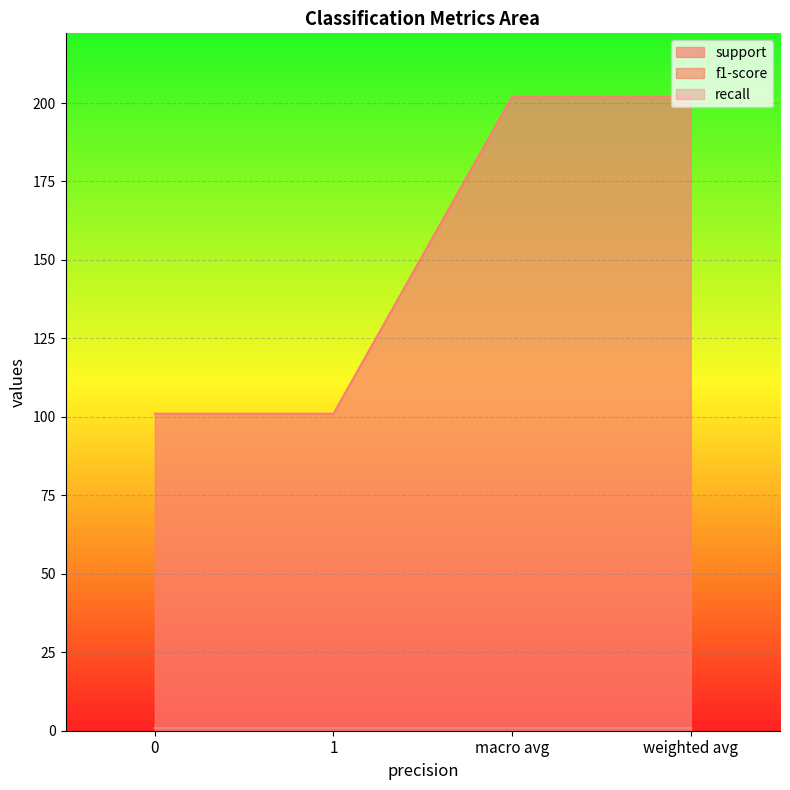

Which series has the largest total across all categories?

support